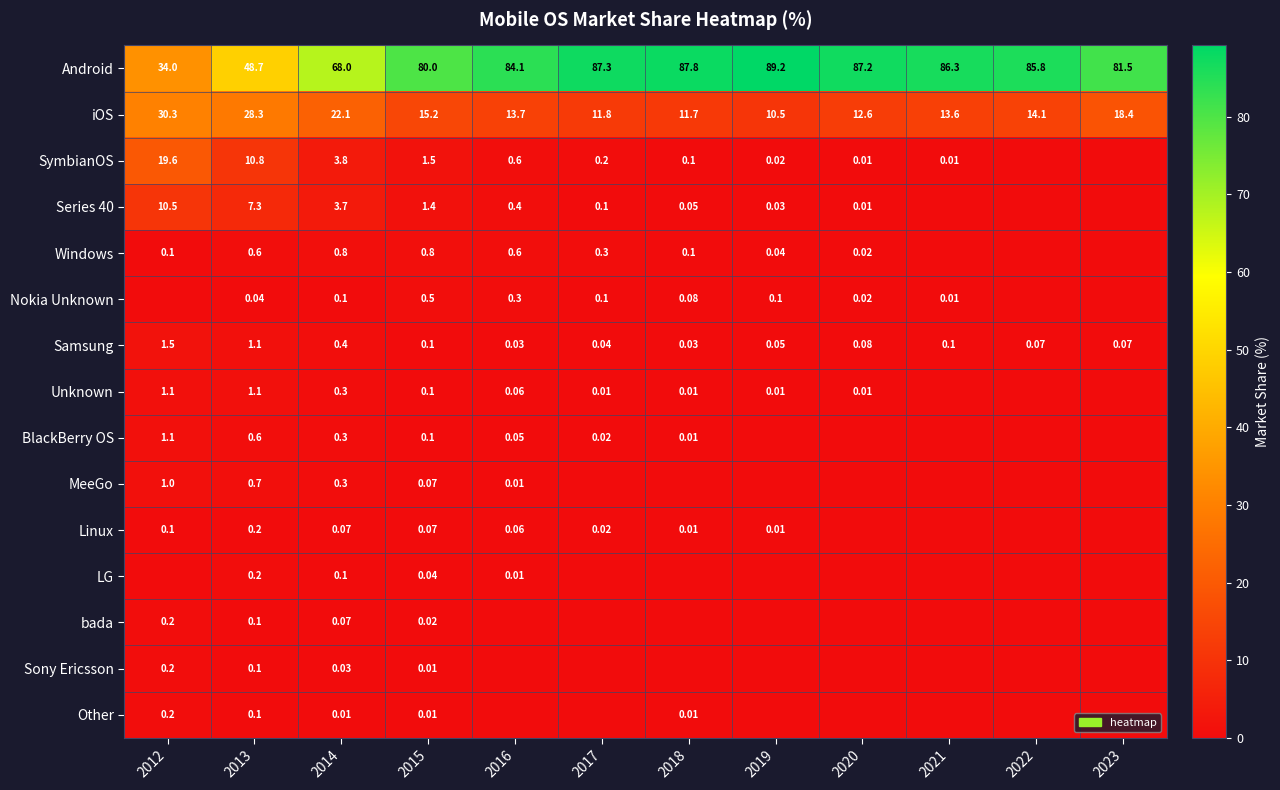

What is the difference between the maximum and minimum values in the Linux series?

0.2